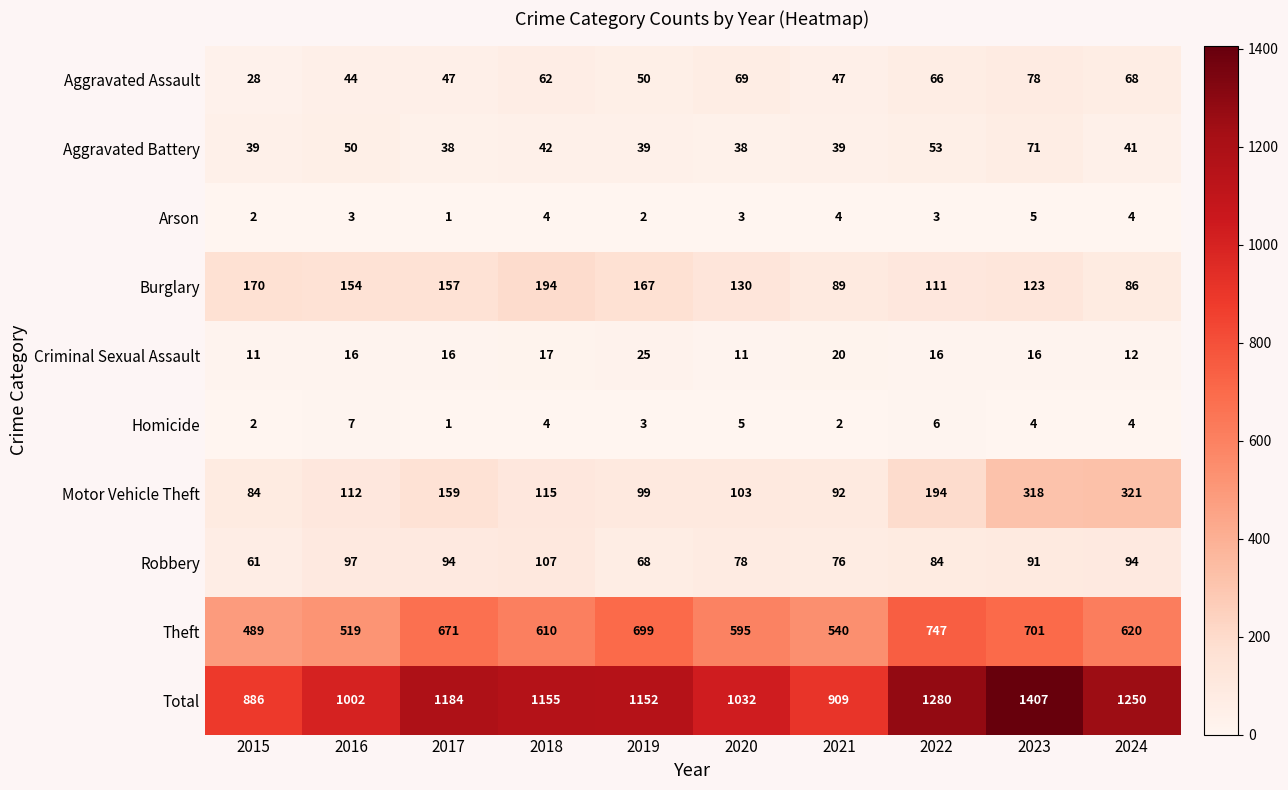

What is the sum of all Burglary values?

1381